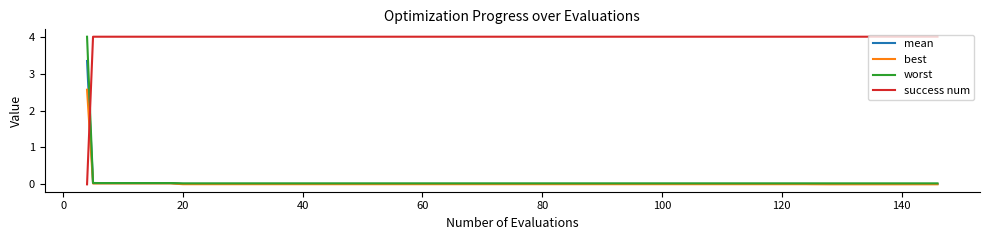

What is the greatest value displayed?

4.0